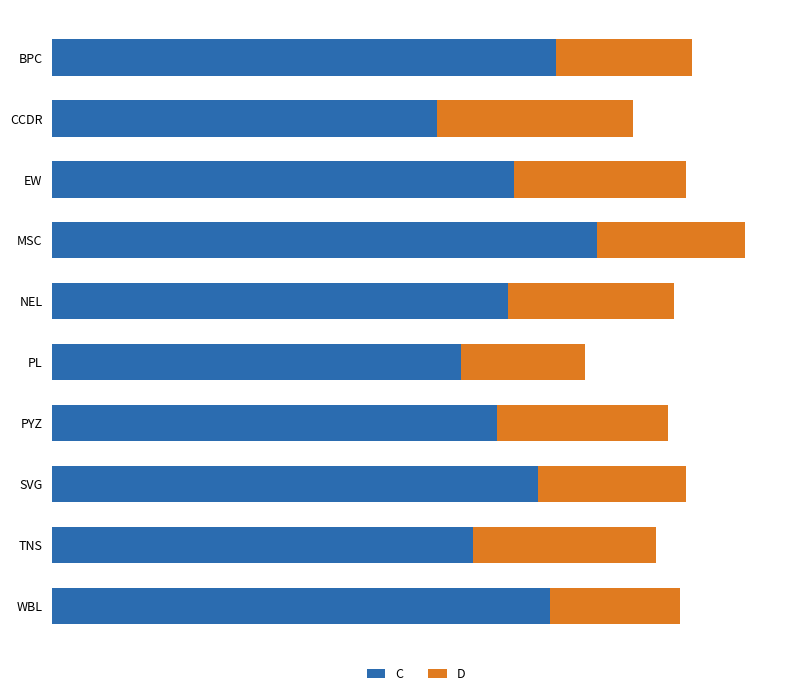

Which series has the largest total across all categories?

C